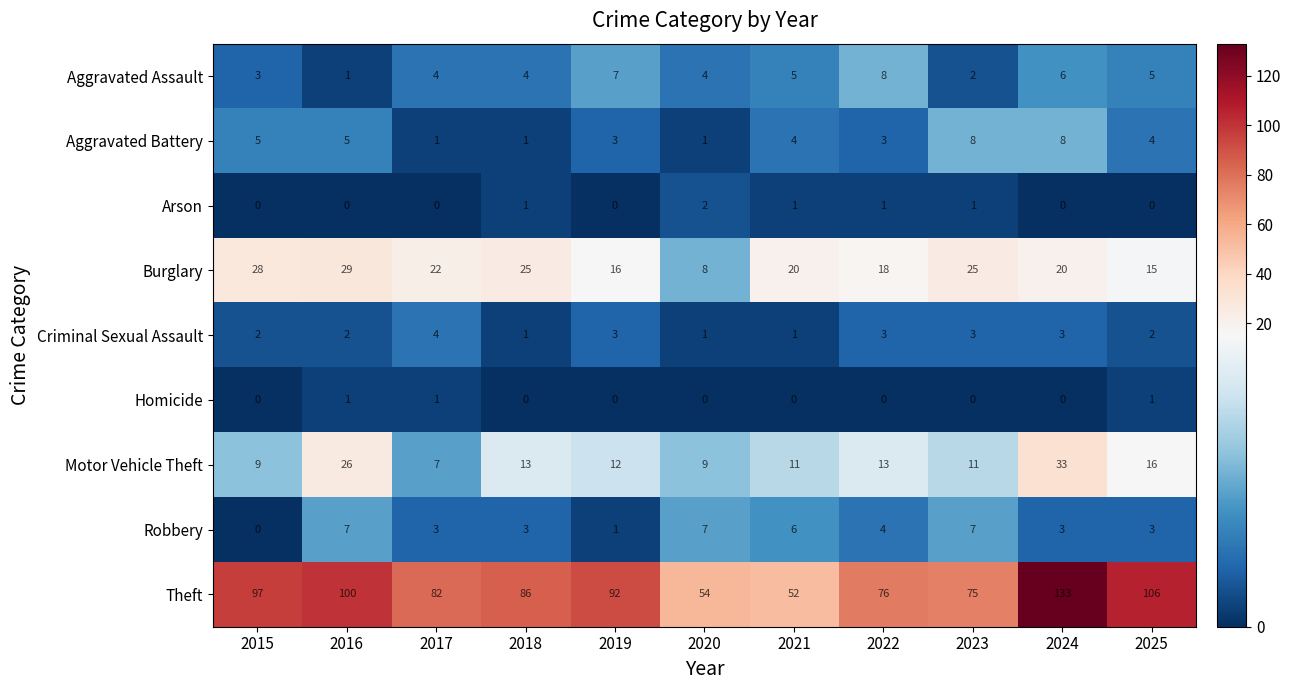

The Aggravated Assault series shows 3 at 2015. True or false?

True